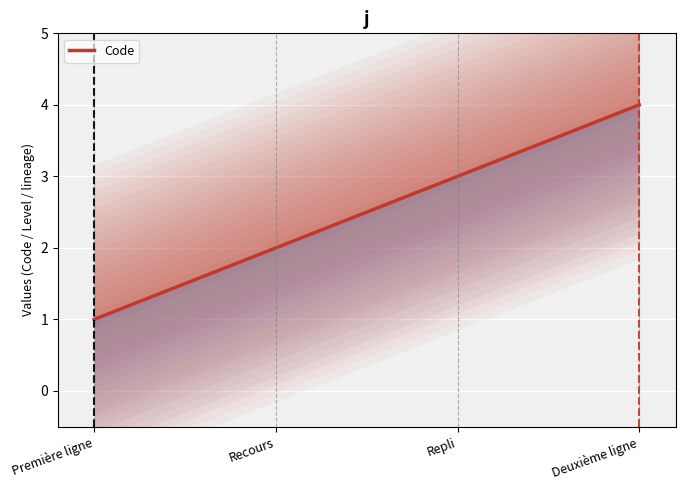

Which label corresponds to the smallest value in the chart?

Première ligne